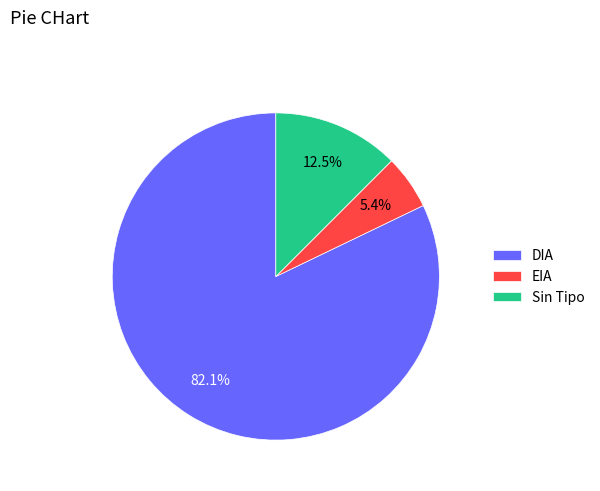

The EIA slice represents 1% of the pie. True or false?

False